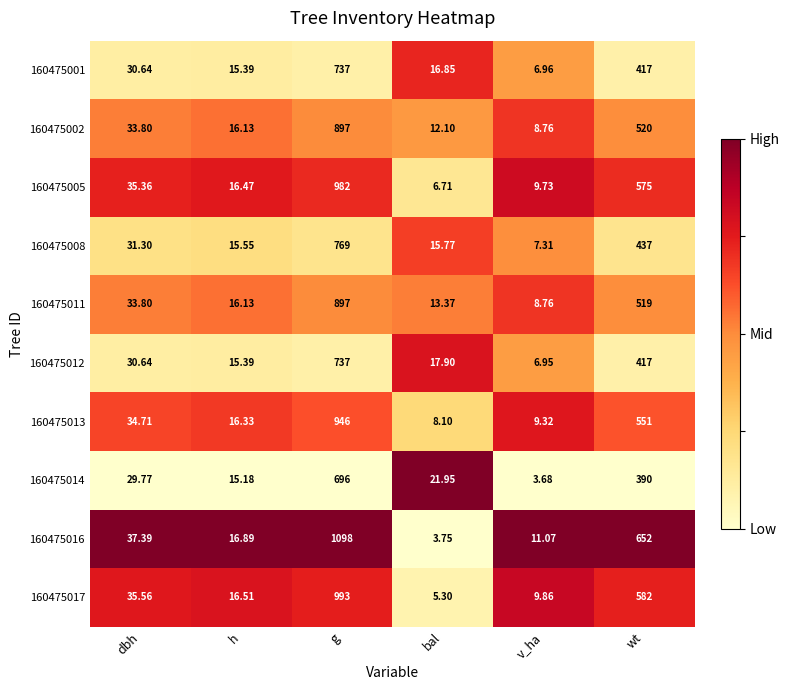

At which label does 160475013 reach its peak?

g